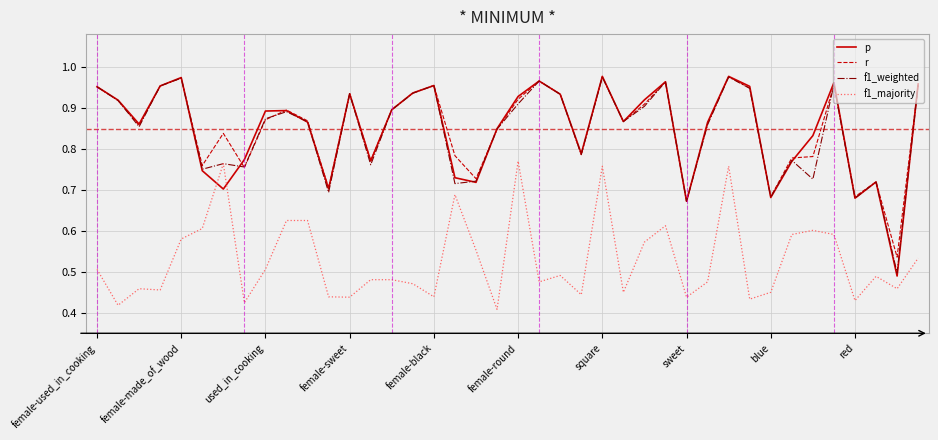

Which series has the largest range (max minus min)?

p